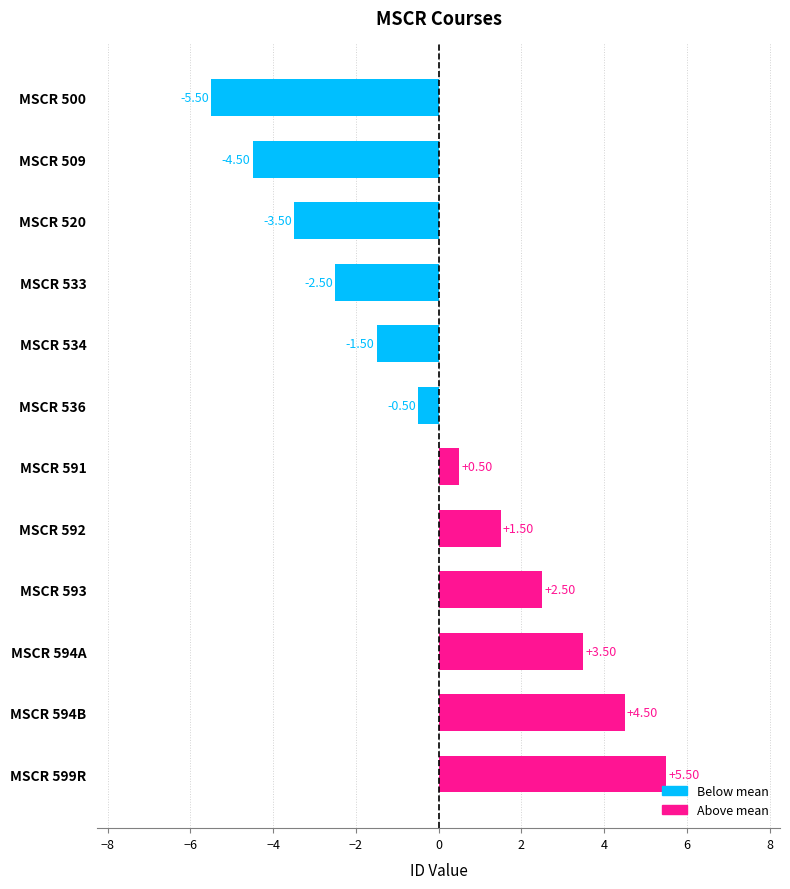

Between MSCR 533 and MSCR 520, which is larger?

MSCR 533